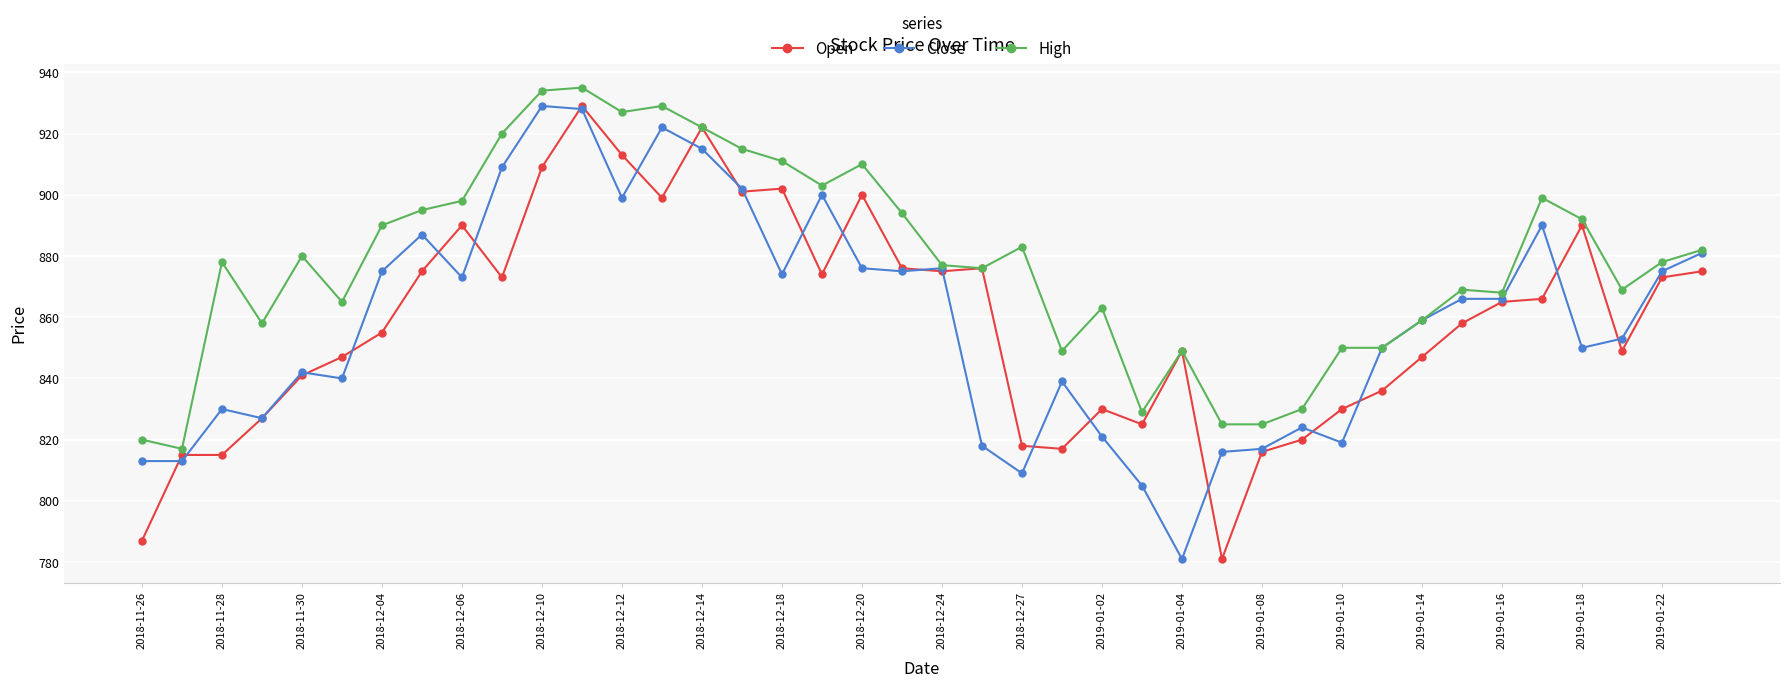

Count the number of data series in this chart.

3